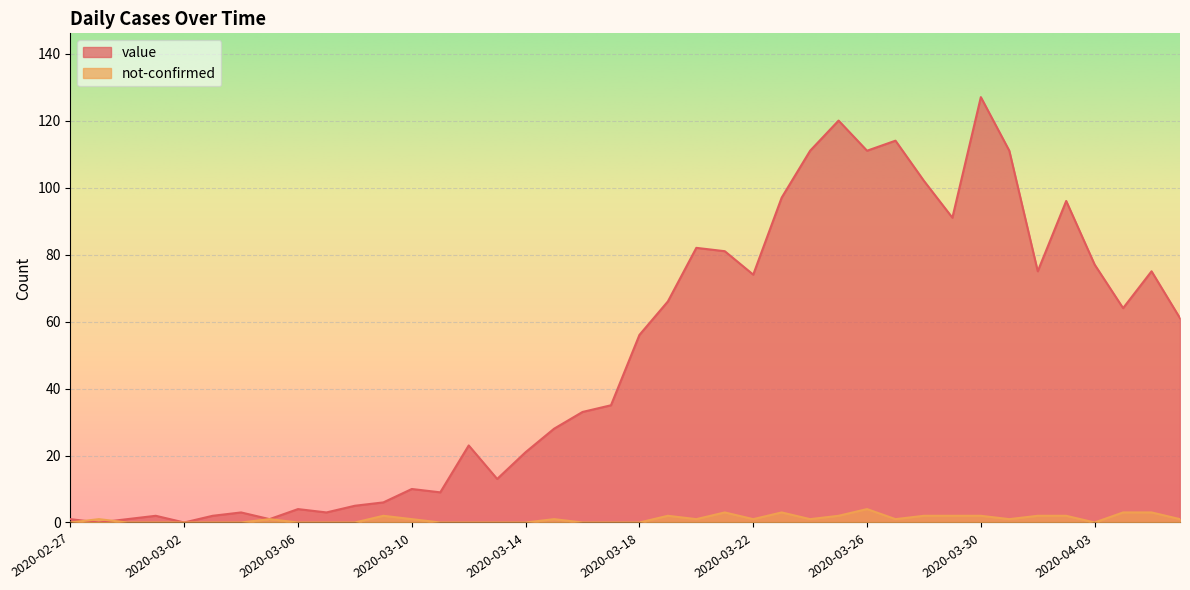

Count the number of categories in the chart.

40